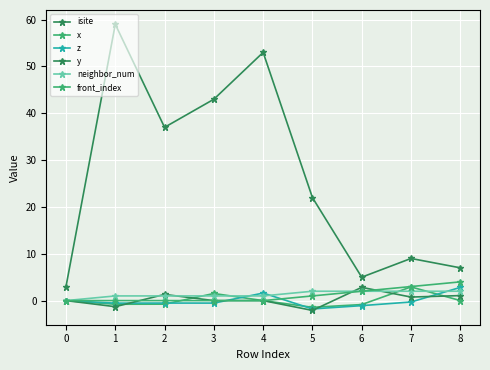

The value of y at 1 is -0.7. True or false?

False